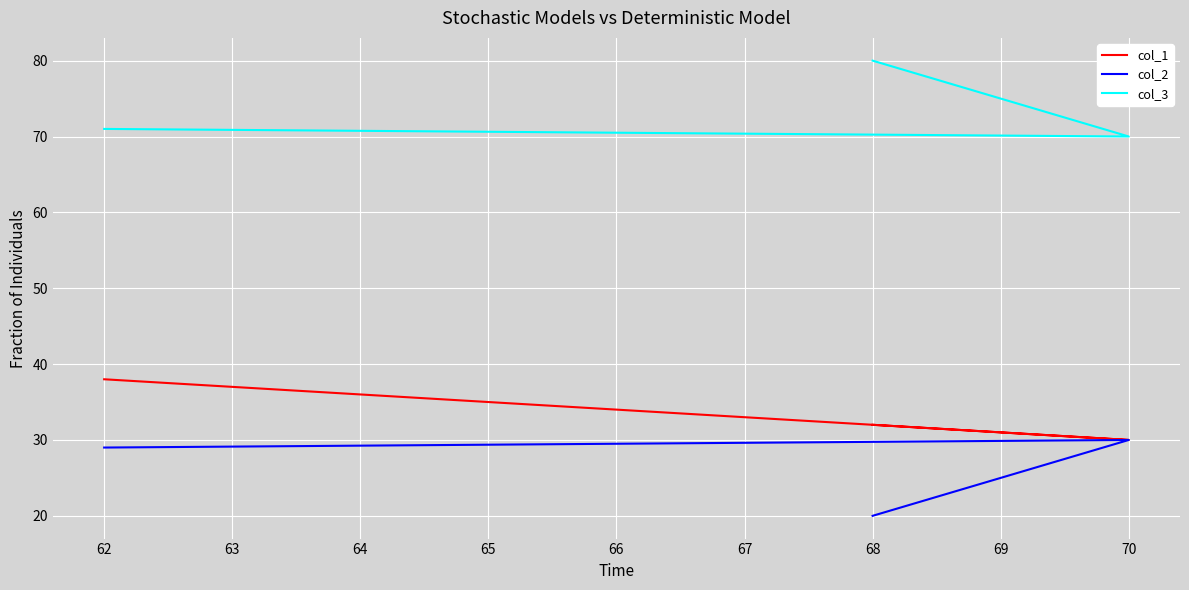

What are all the series names shown in the legend?

col_1, col_2, col_3